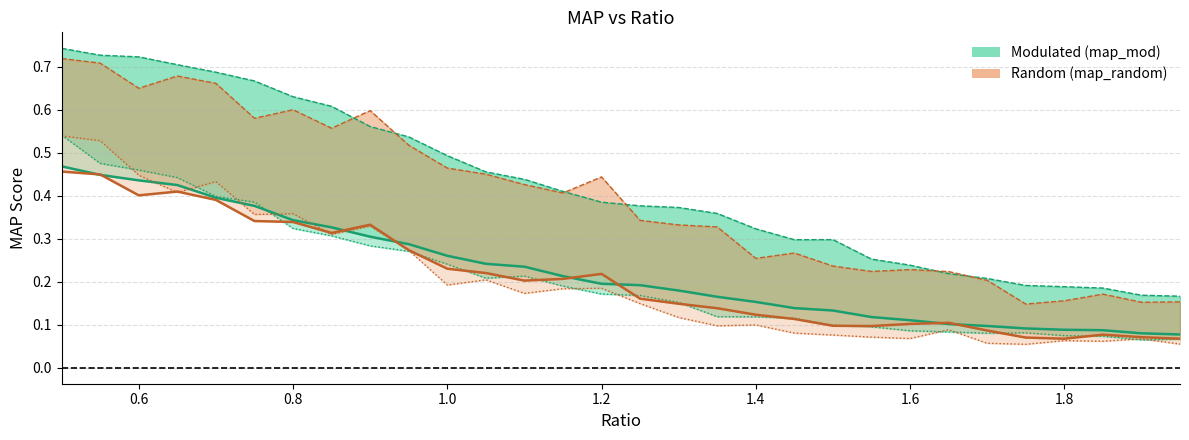

True or false: map_mod_line and map_50_random_line intersect in this chart.

False